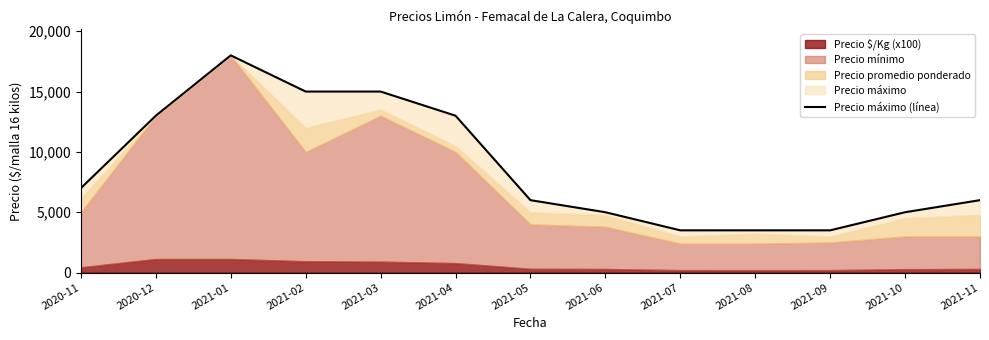

Count the number of values greater than 6000.

6